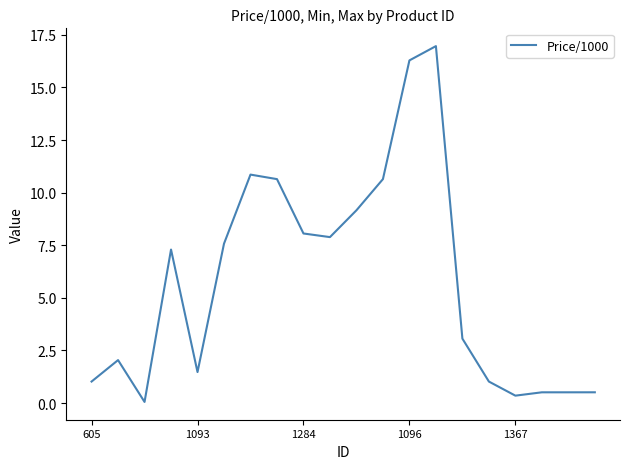

What is the greatest value displayed?

17.0